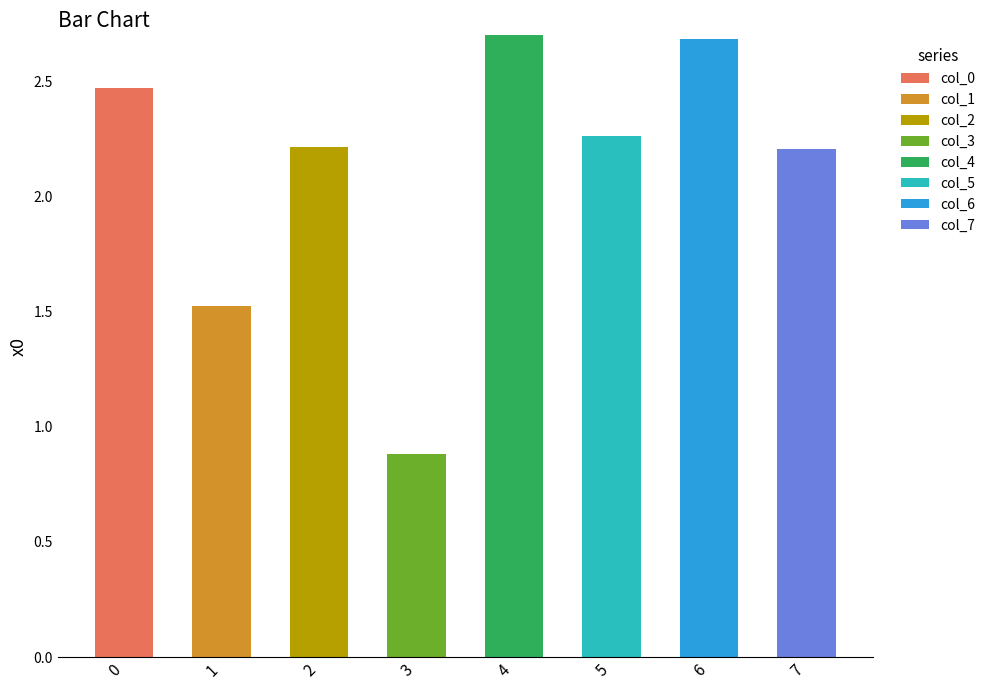

What is the total value across all series at 1?

1.5